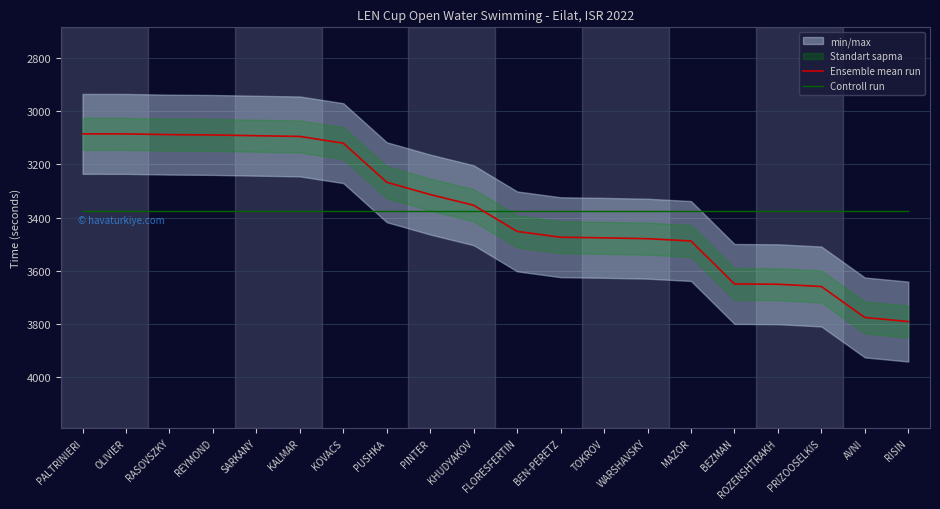

What is the sum of the Controll run values at MAZOR and PINTER?

6748.2